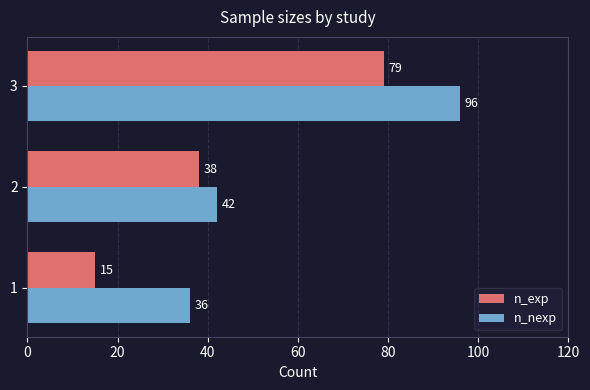

At which category is the sum across all series the highest?

3